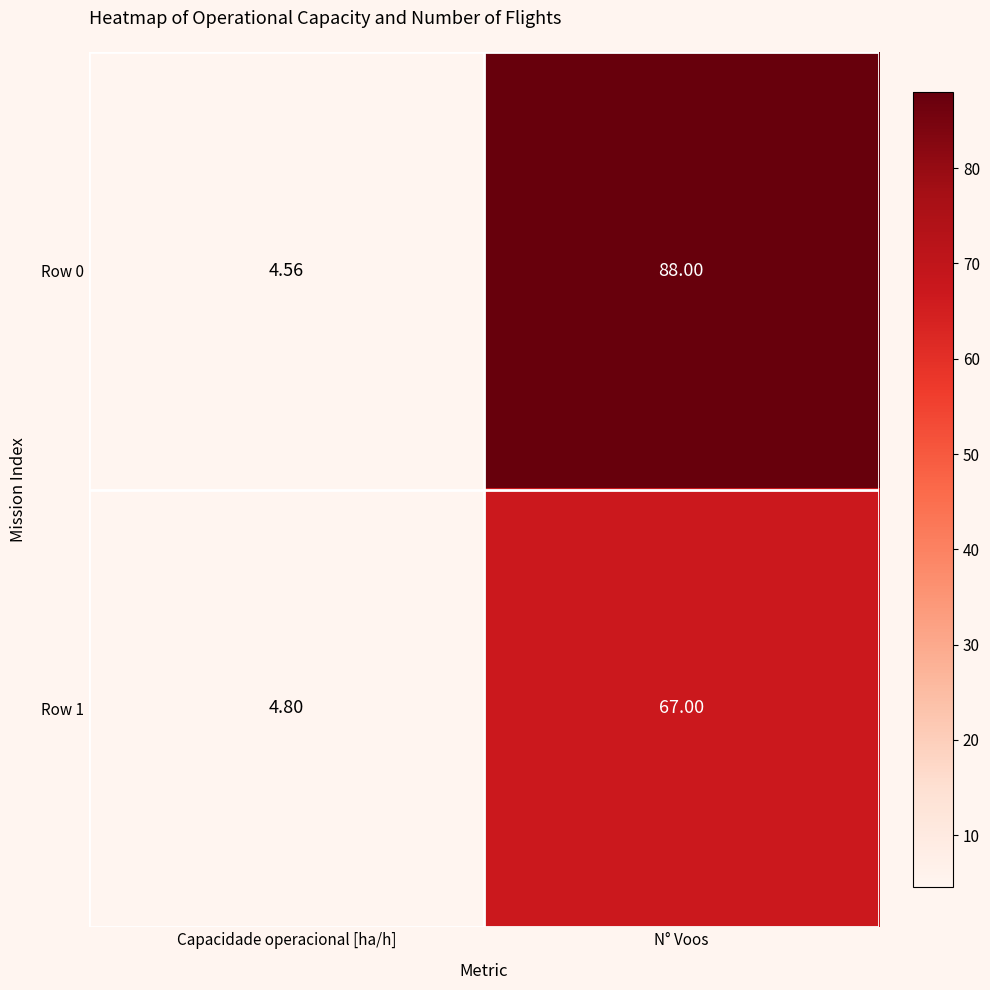

Rank the categories by Row 0 value from highest to lowest.

N° Voos, Capacidade operacional [ha/h]